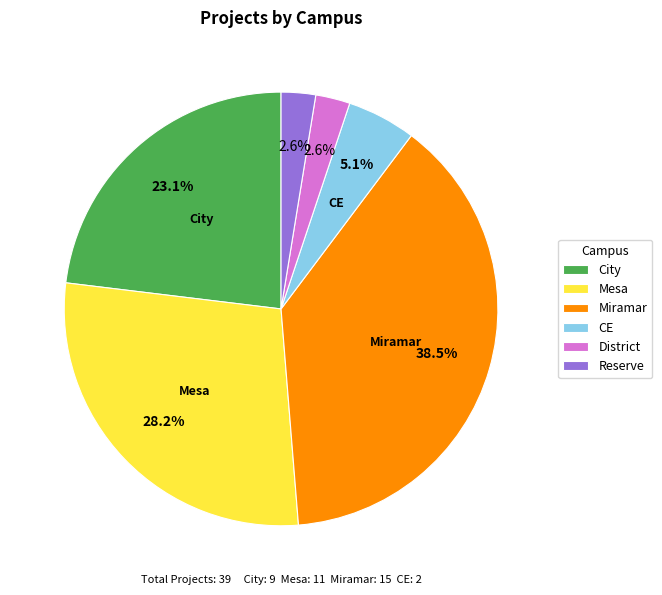

What is the ratio of the value at District to the value at Miramar?

0.1